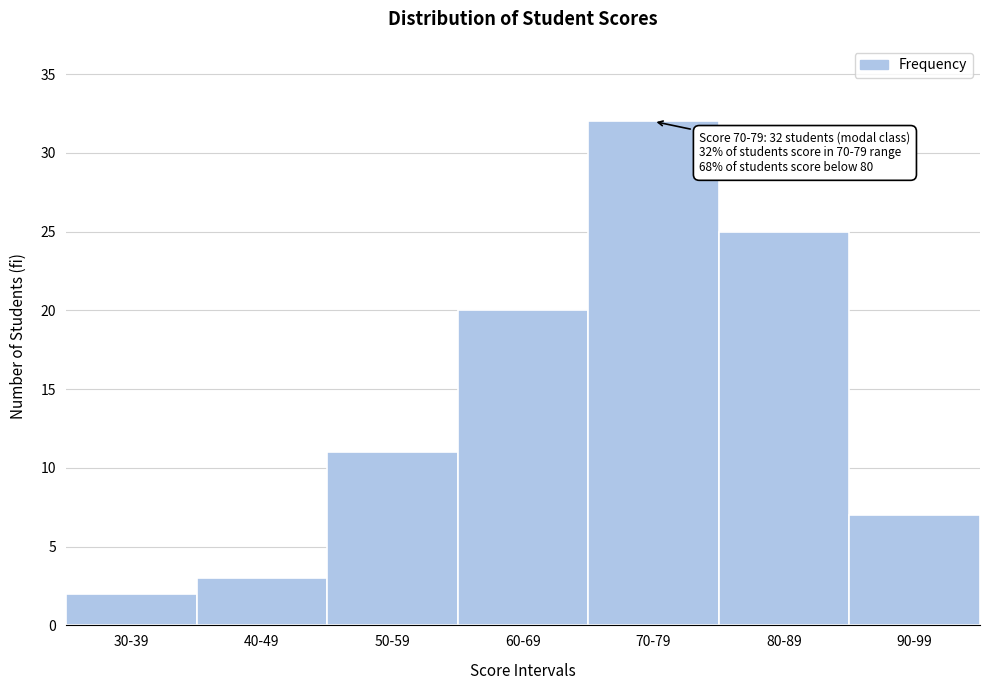

Reading left to right, extract all data points from this chart.

30-39=2	40-49=3	50-59=11	60-69=20	70-79=32	80-89=25	90-99=7